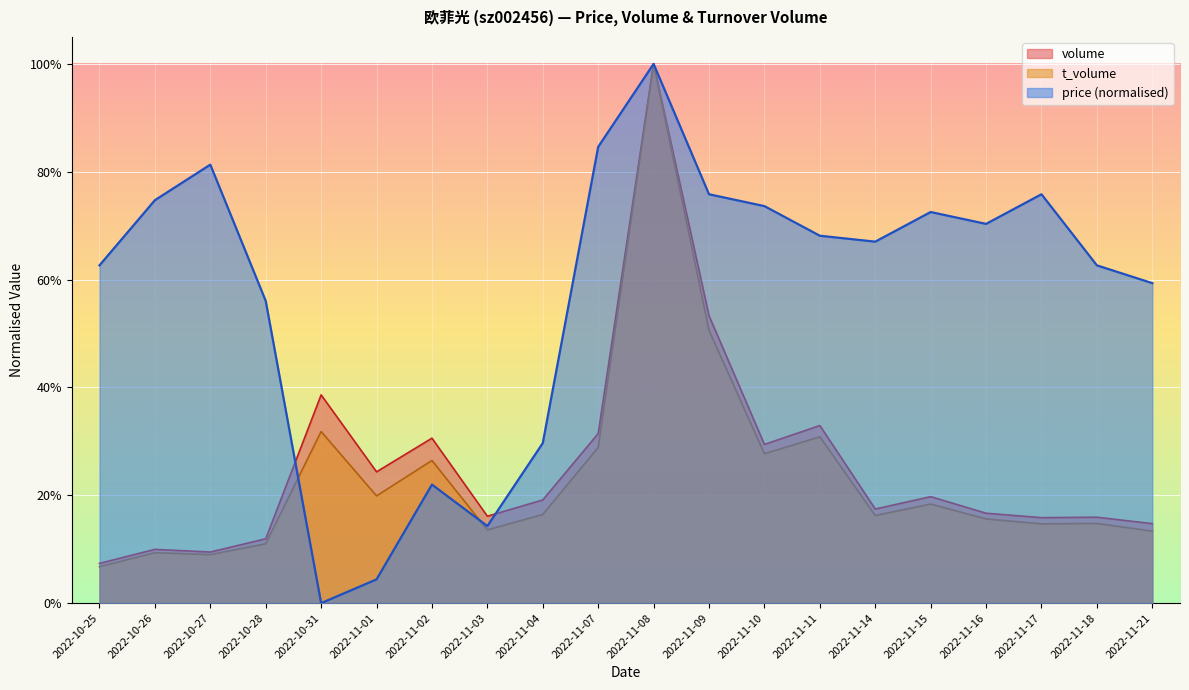

Which series ends up on top after the final intersection of price and volume?

price